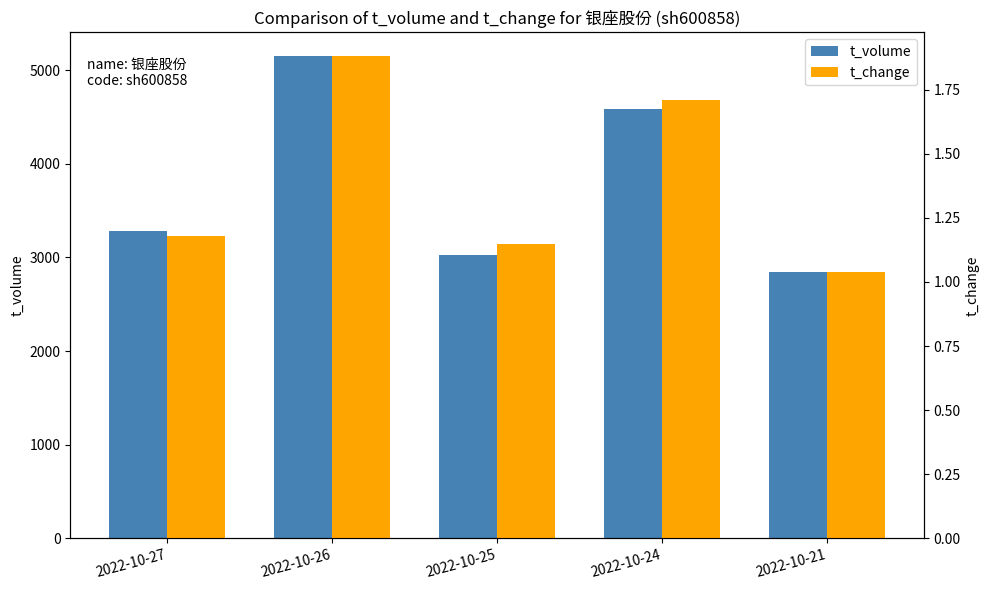

Reading left to right, extract all data points from this chart.

t_volume: 2022-10-27=3288.0	2022-10-26=5148.0	2022-10-25=3024.0	2022-10-24=4591.0	2022-10-21=2840.0
t_change: 2022-10-27=1.2	2022-10-26=1.9	2022-10-25=1.1	2022-10-24=1.7	2022-10-21=1.0